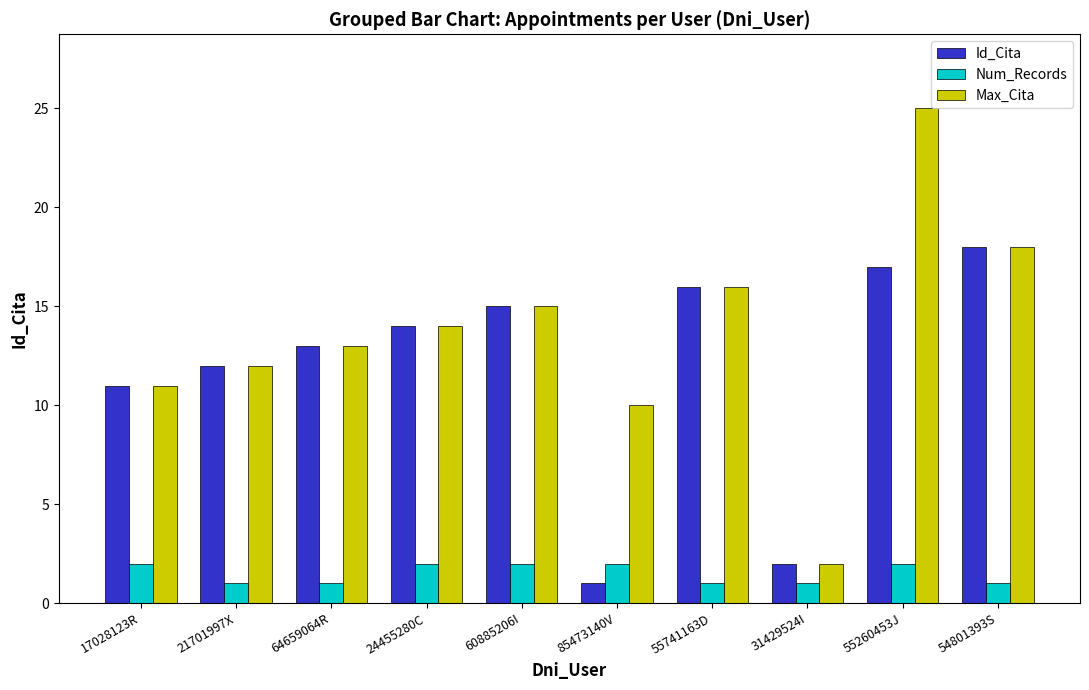

How many values in the Max_Cita series are below 14?

5